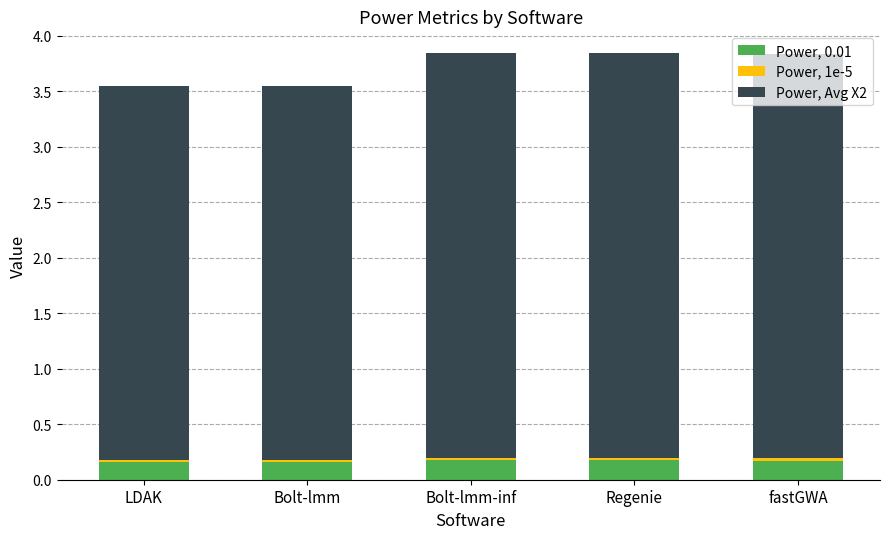

Is it true that Power, 0.01 equals 0.2 at Regenie?

True